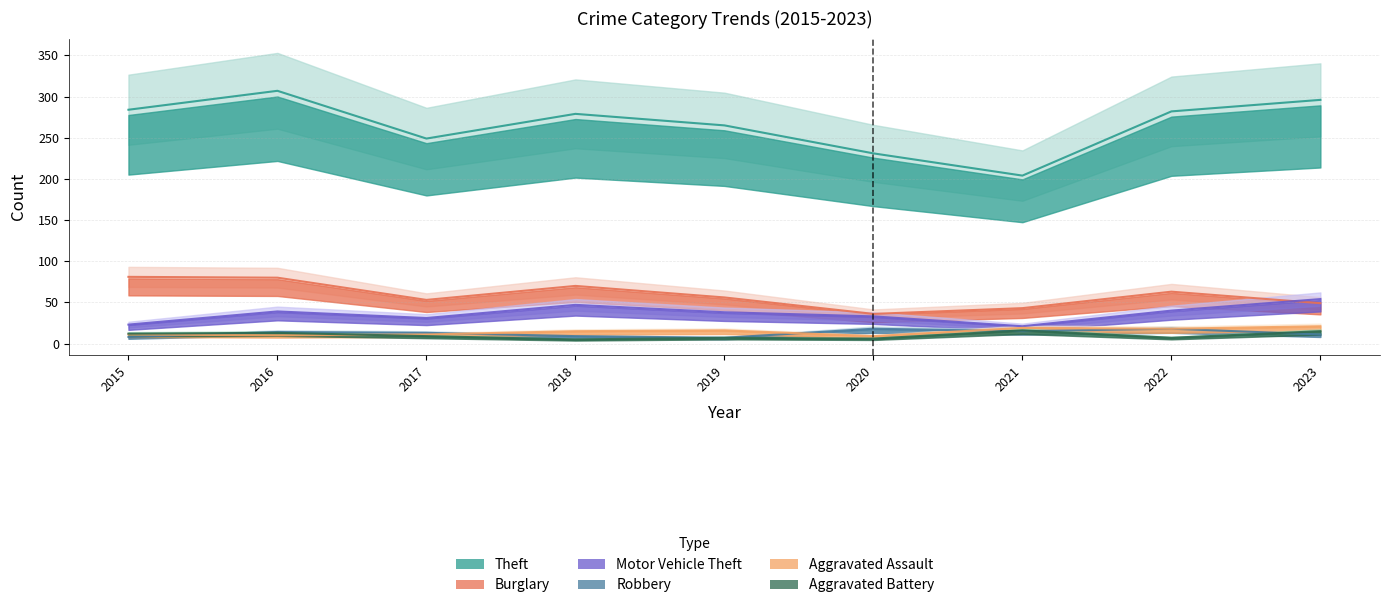

At how many categories does at least one series exceed 69?

9